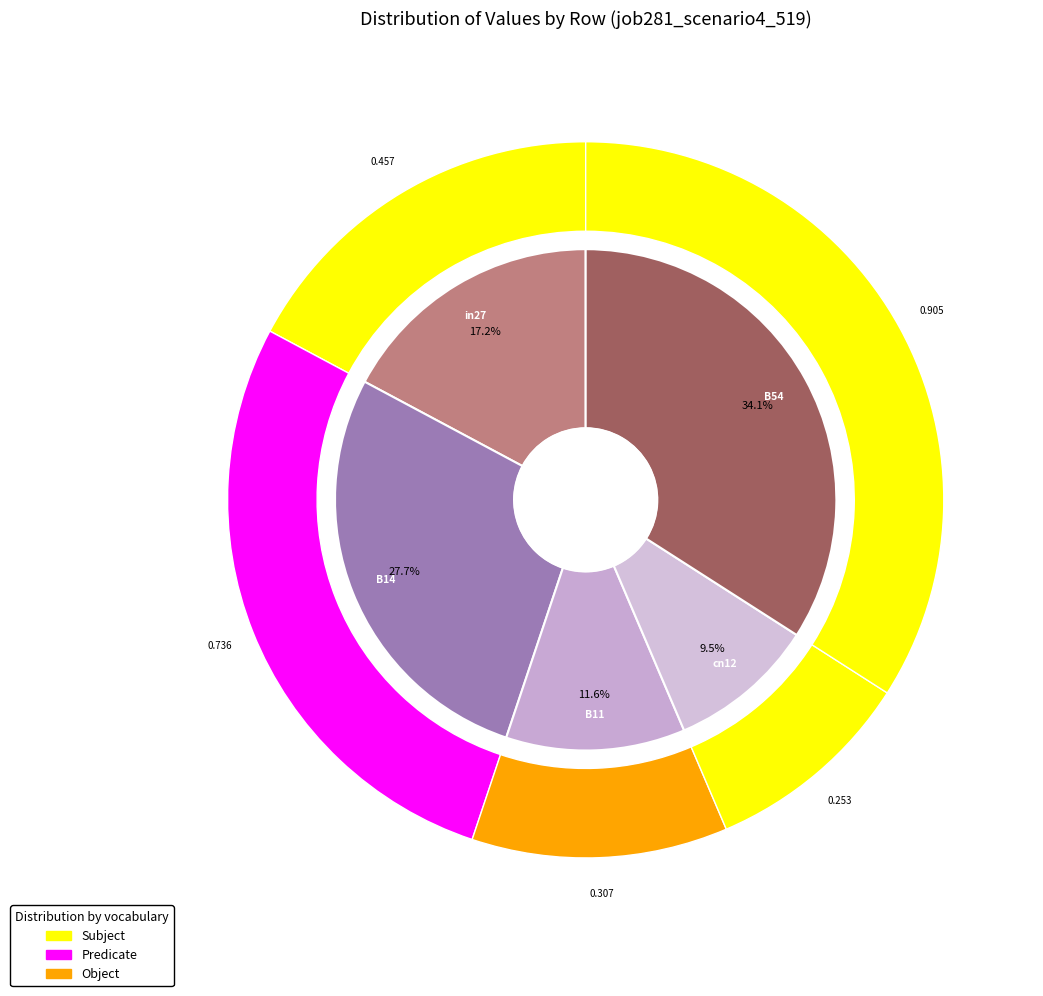

How many slices are in this pie chart?

5